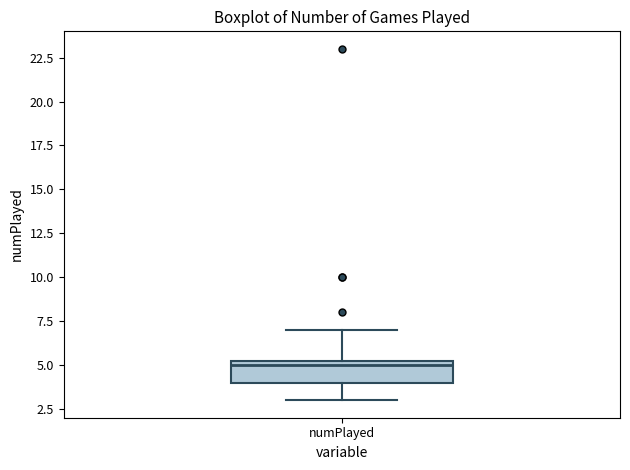

Where is the lower edge of the box for numPlayed on the y-axis? The values are not printed on the chart, so give them approximately, as read against the axis.

4.0